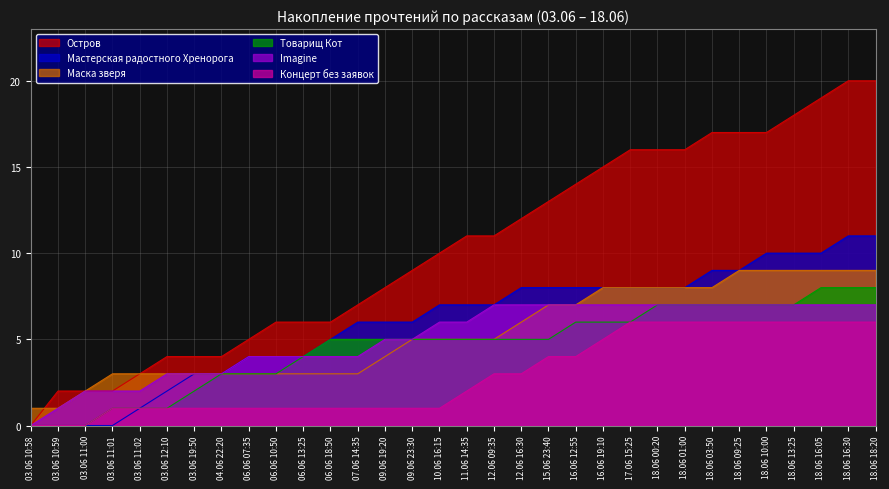

Reading right to left, list all the values displayed in this chart.

Остров: 18.06 18:20=20	18.06 16:30=20	18.06 16:05=19	18.06 13:25=18	18.06 10:00=17	18.06 09:25=17	18.06 03:50=17	18.06 01:00=16	18.06 00:20=16	17.06 15:25=16	16.06 19:10=15	16.06 12:55=14	15.06 23:40=13	12.06 16:30=12	12.06 09:35=11	11.06 14:35=11	10.06 16:15=10	09.06 23:30=9	09.06 19:20=8	07.06 14:35=7	06.06 18:50=6	06.06 13:25=6	06.06 10:50=6	06.06 07:35=5	04.06 22:20=4	03.06 19:50=4	03.06 12:10=4	03.06 11:02=3	03.06 11:01=2	03.06 11:00=2	03.06 10:59=2	03.06 10:58=0
Мастерская радостного Хренорога: 18.06 18:20=11	18.06 16:30=11	18.06 16:05=10	18.06 13:25=10	18.06 10:00=10	18.06 09:25=9	18.06 03:50=9	18.06 01:00=8	18.06 00:20=8	17.06 15:25=8	16.06 19:10=8	16.06 12:55=8	15.06 23:40=8	12.06 16:30=8	12.06 09:35=7	11.06 14:35=7	10.06 16:15=7	09.06 23:30=6	09.06 19:20=6	07.06 14:35=6	06.06 18:50=5	06.06 13:25=4	06.06 10:50=4	06.06 07:35=4	04.06 22:20=3	03.06 19:50=3	03.06 12:10=2	03.06 11:02=1	03.06 11:01=0	03.06 11:00=0	03.06 10:59=0	03.06 10:58=0
Маска зверя: 18.06 18:20=9	18.06 16:30=9	18.06 16:05=9	18.06 13:25=9	18.06 10:00=9	18.06 09:25=9	18.06 03:50=8	18.06 01:00=8	18.06 00:20=8	17.06 15:25=8	16.06 19:10=8	16.06 12:55=7	15.06 23:40=7	12.06 16:30=6	12.06 09:35=5	11.06 14:35=5	10.06 16:15=5	09.06 23:30=5	09.06 19:20=4	07.06 14:35=3	06.06 18:50=3	06.06 13:25=3	06.06 10:50=3	06.06 07:35=3	04.06 22:20=3	03.06 19:50=3	03.06 12:10=3	03.06 11:02=3	03.06 11:01=3	03.06 11:00=2	03.06 10:59=1	03.06 10:58=1
Imagine: 18.06 18:20=7	18.06 16:30=7	18.06 16:05=7	18.06 13:25=7	18.06 10:00=7	18.06 09:25=7	18.06 03:50=7	18.06 01:00=7	18.06 00:20=7	17.06 15:25=7	16.06 19:10=7	16.06 12:55=7	15.06 23:40=7	12.06 16:30=7	12.06 09:35=7	11.06 14:35=6	10.06 16:15=6	09.06 23:30=5	09.06 19:20=5	07.06 14:35=4	06.06 18:50=4	06.06 13:25=4	06.06 10:50=4	06.06 07:35=4	04.06 22:20=3	03.06 19:50=3	03.06 12:10=3	03.06 11:02=2	03.06 11:01=2	03.06 11:00=2	03.06 10:59=1	03.06 10:58=0
Товарищ Кот: 18.06 18:20=8	18.06 16:30=8	18.06 16:05=8	18.06 13:25=7	18.06 10:00=7	18.06 09:25=7	18.06 03:50=7	18.06 01:00=7	18.06 00:20=7	17.06 15:25=6	16.06 19:10=6	16.06 12:55=6	15.06 23:40=5	12.06 16:30=5	12.06 09:35=5	11.06 14:35=5	10.06 16:15=5	09.06 23:30=5	09.06 19:20=5	07.06 14:35=5	06.06 18:50=5	06.06 13:25=4	06.06 10:50=3	06.06 07:35=3	04.06 22:20=3	03.06 19:50=2	03.06 12:10=1	03.06 11:02=1	03.06 11:01=1	03.06 11:00=0	03.06 10:59=0	03.06 10:58=0
Концерт без заявок: 18.06 18:20=6	18.06 16:30=6	18.06 16:05=6	18.06 13:25=6	18.06 10:00=6	18.06 09:25=6	18.06 03:50=6	18.06 01:00=6	18.06 00:20=6	17.06 15:25=6	16.06 19:10=5	16.06 12:55=4	15.06 23:40=4	12.06 16:30=3	12.06 09:35=3	11.06 14:35=2	10.06 16:15=1	09.06 23:30=1	09.06 19:20=1	07.06 14:35=1	06.06 18:50=1	06.06 13:25=1	06.06 10:50=1	06.06 07:35=1	04.06 22:20=1	03.06 19:50=1	03.06 12:10=1	03.06 11:02=1	03.06 11:01=1	03.06 11:00=0	03.06 10:59=0	03.06 10:58=0